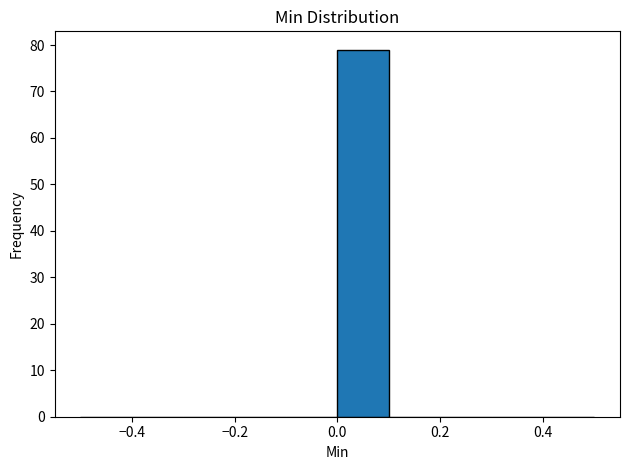

Reading left to right, list every bar in this chart as the range it spans on the x-axis followed by its height. The values are not printed on the chart, so give them approximately, as read against the axis.

-0.5 to -0.4: 0
-0.4 to -0.3: 0
-0.3 to -0.2: 0
-0.2 to -0.1: 0
-0.1 to 0.0: 0
0.0 to 0.1: 79
0.1 to 0.2: 0
0.2 to 0.3: 0
0.3 to 0.4: 0
0.4 to 0.5: 0